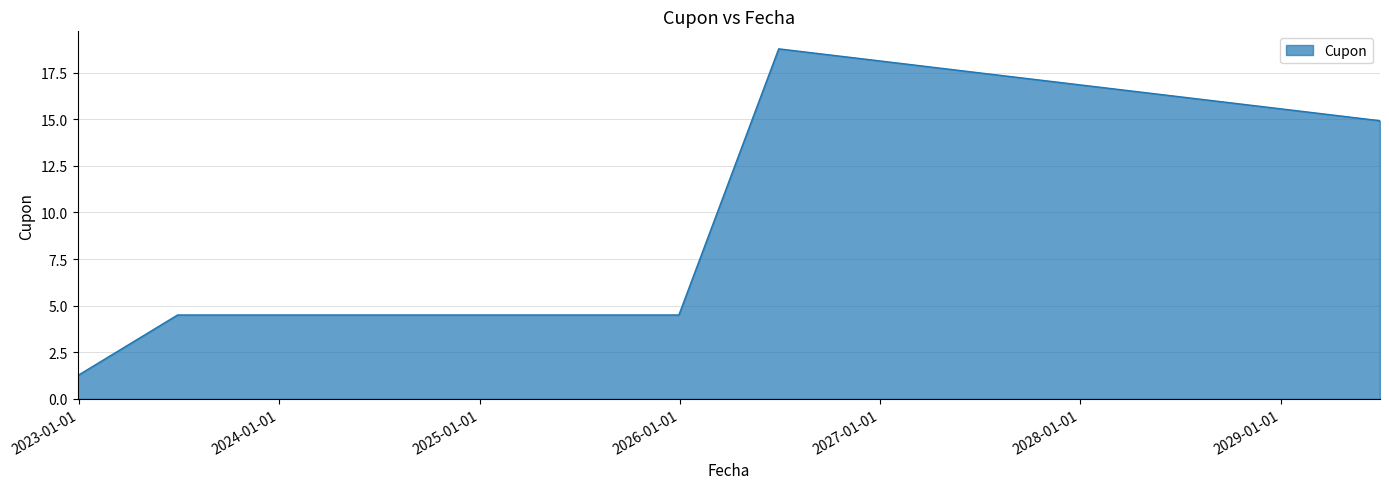

What is the difference between the second highest and second lowest values?

13.6